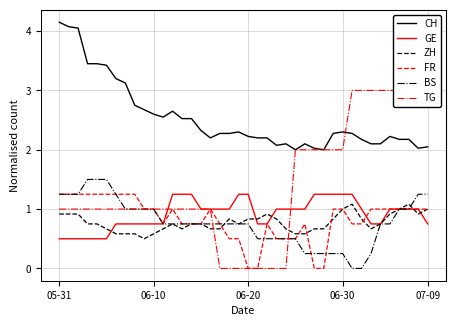

True or false: CH has more than 1 interior local peaks.

True